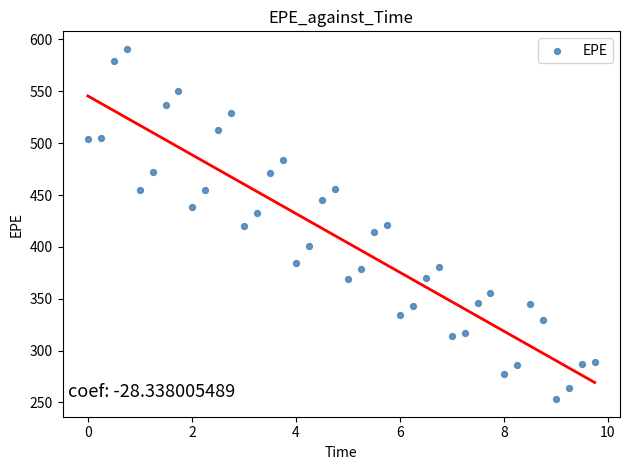

What is the range of Y values (max minus min)?

337.8